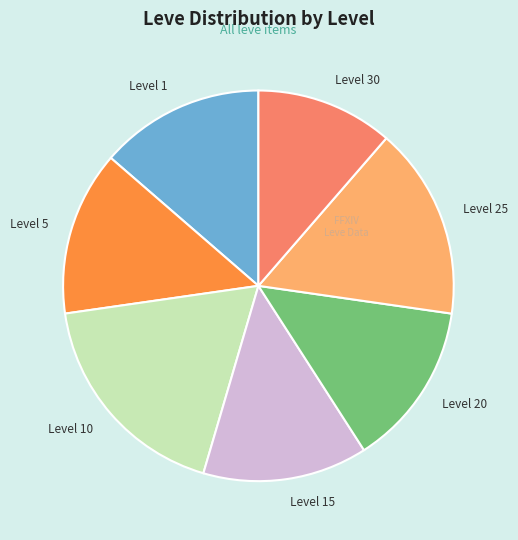

Which slice is the largest?

Level 10